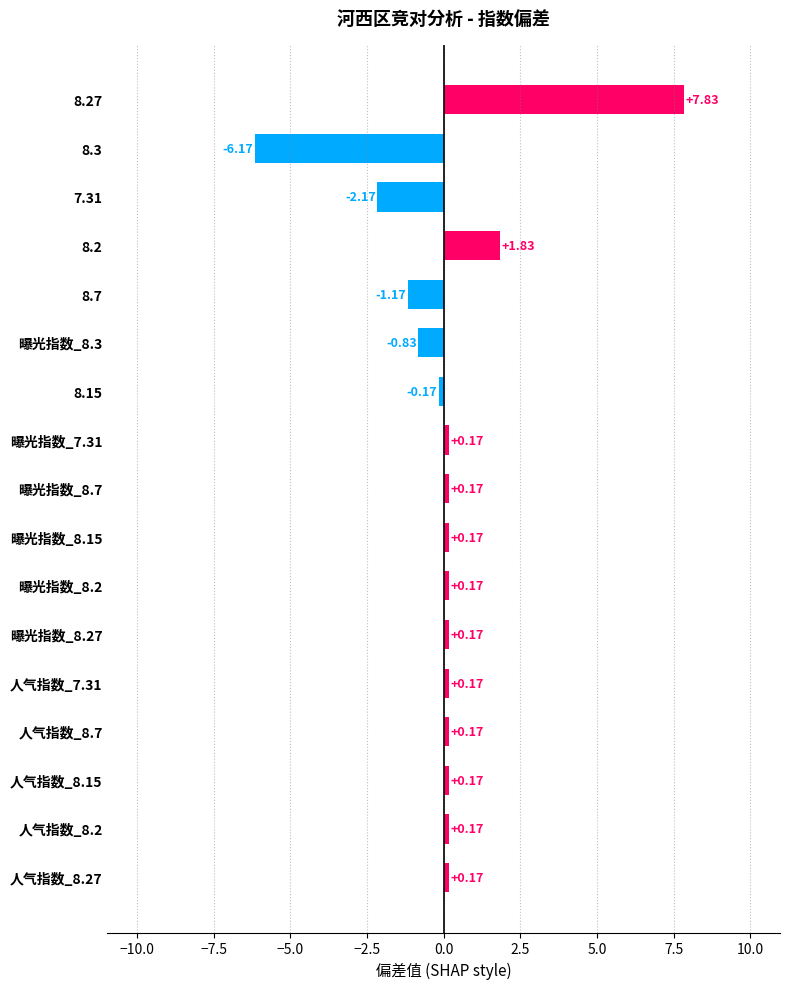

Does the chart contain any negative values?

Yes